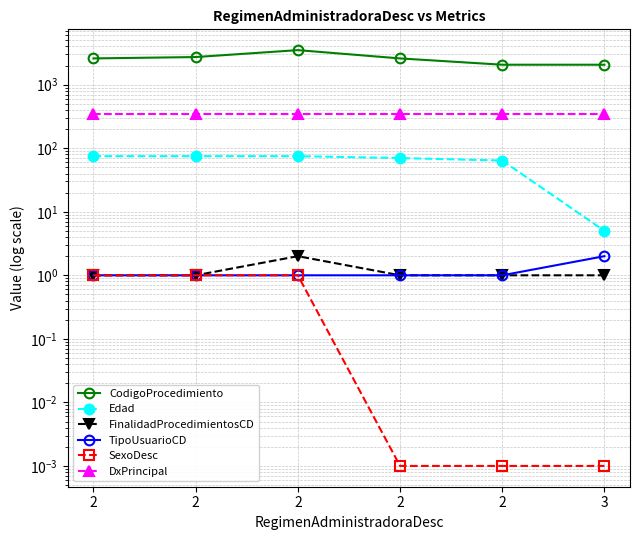

At which label does Edad reach its minimum?

3